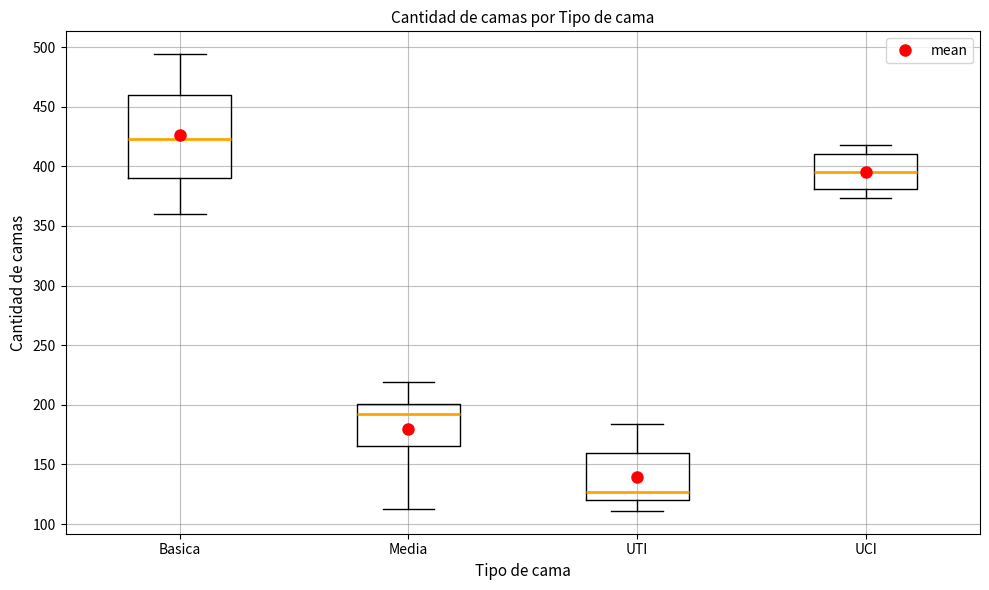

Reading left to right, read every box against the y-axis: the position of its median line, the range the box covers, and the ends of its whiskers. The values are not printed on the chart, so give them approximately, as read against the axis.

Basica: median 425, box 390 to 460, whiskers 360 to 495
Media: median 195, box 165 to 200, whiskers 115 to 220
UTI: median 125, box 120 to 160, whiskers 110 to 185
UCI: median 395, box 380 to 410, whiskers 375 to 420